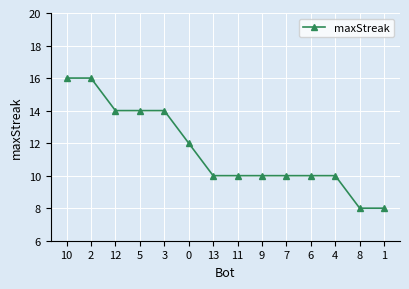

Reading left to right, what are all the values shown in this chart?

16	16	14	14	14	12	10	10	10	10	10	10	8	8